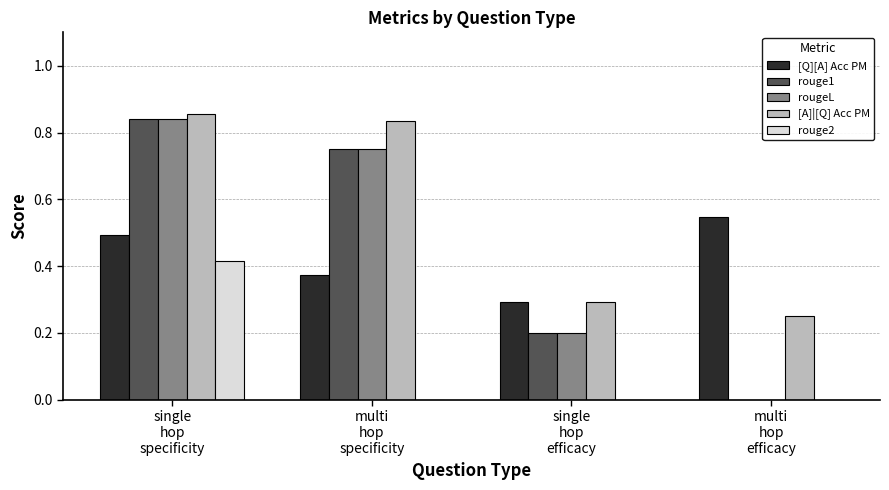

Which series has the largest total across all categories?

[A]|[Q] Acc PM